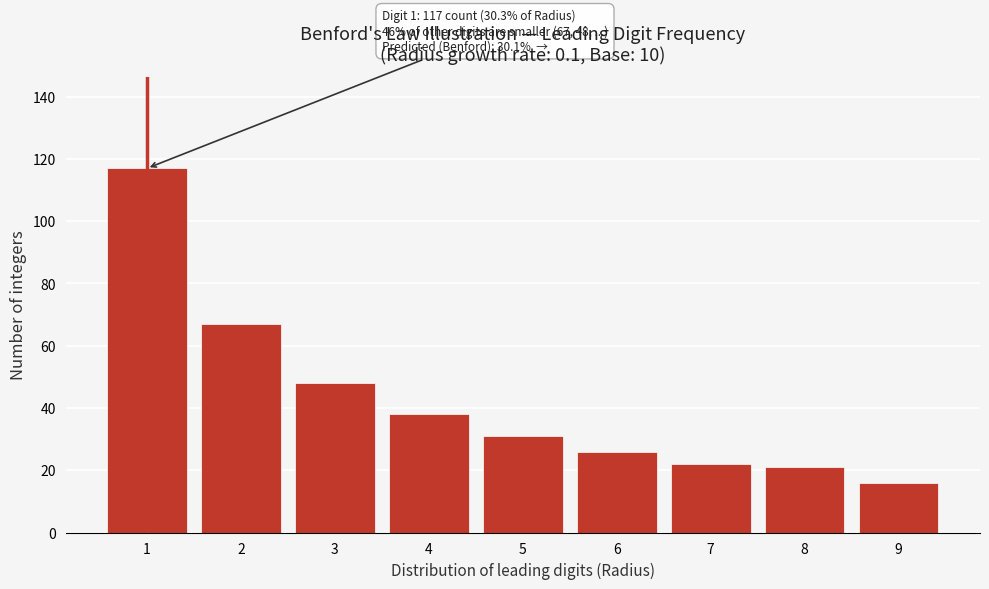

Reading left to right, what are all the values shown in this chart?

1=117	2=67	3=48	4=38	5=31	6=26	7=22	8=21	9=16